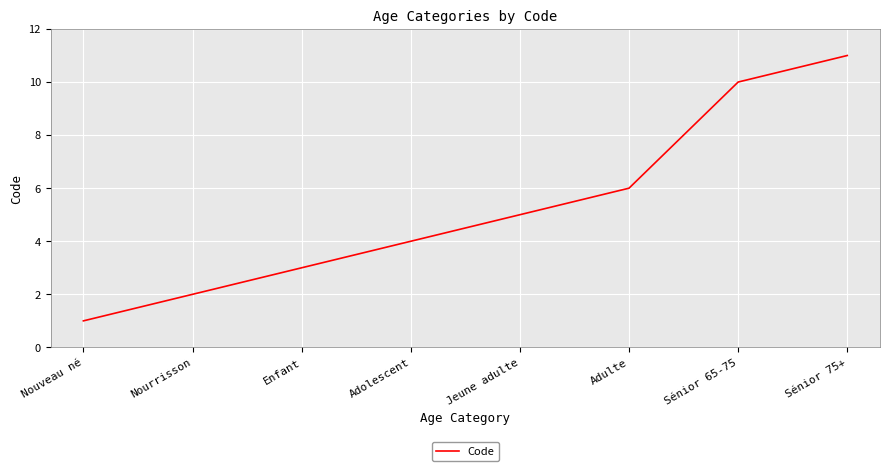

What position from the right is Nourrisson?

7